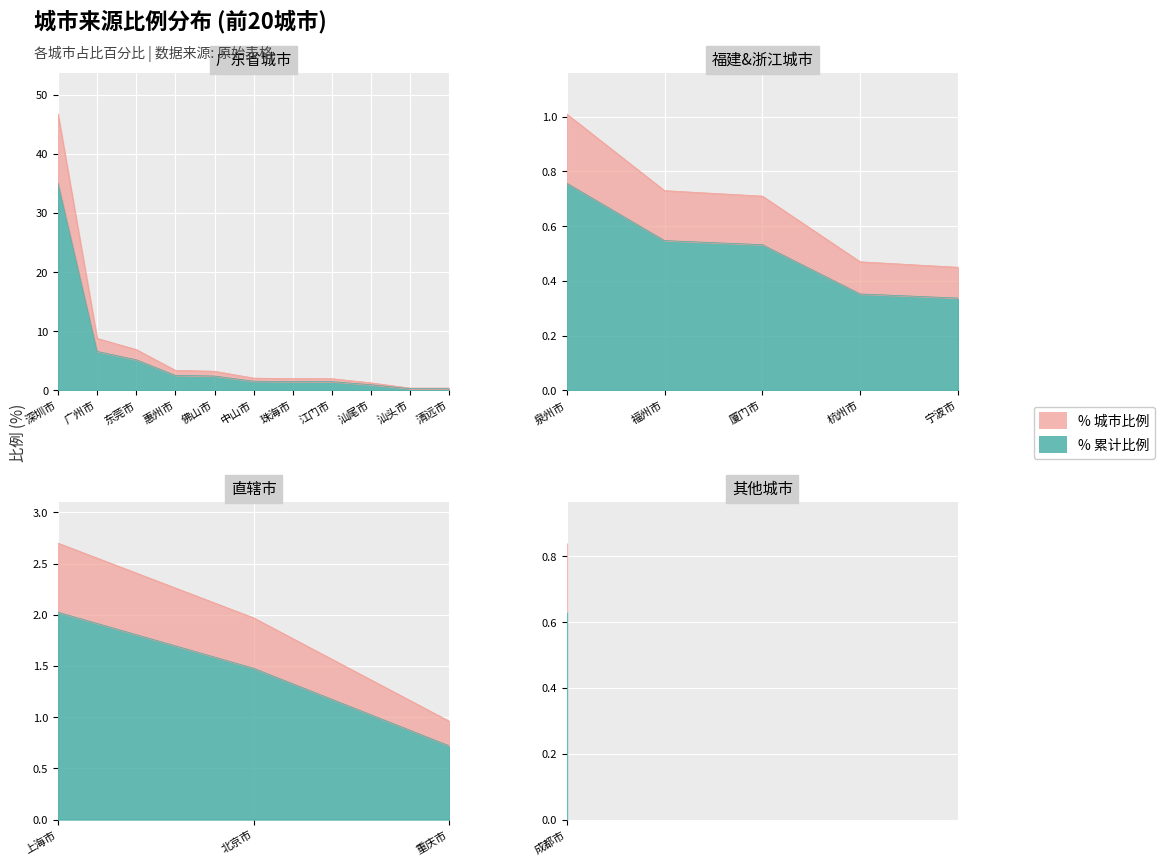

The chart shows a value of 2.0 at 北京市. True or false?

True